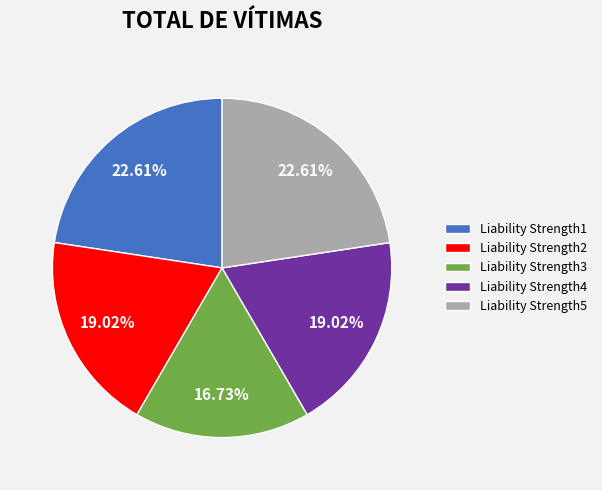

True or false: Liability Strength1 accounts for 13% of the total.

False